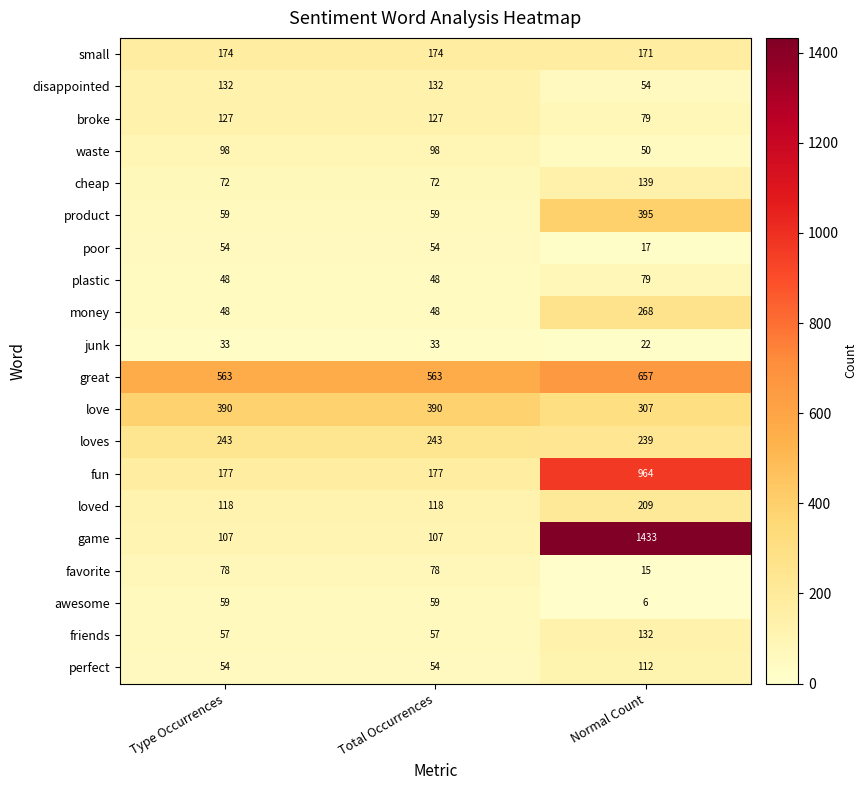

What is the difference between the second highest and minimum values in the waste series?

48